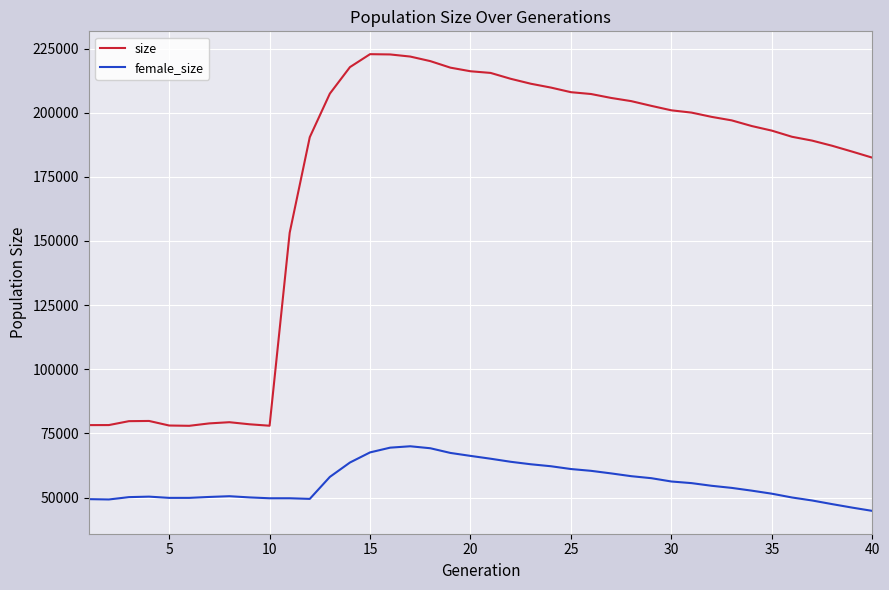

Which series has the largest total across all categories?

size